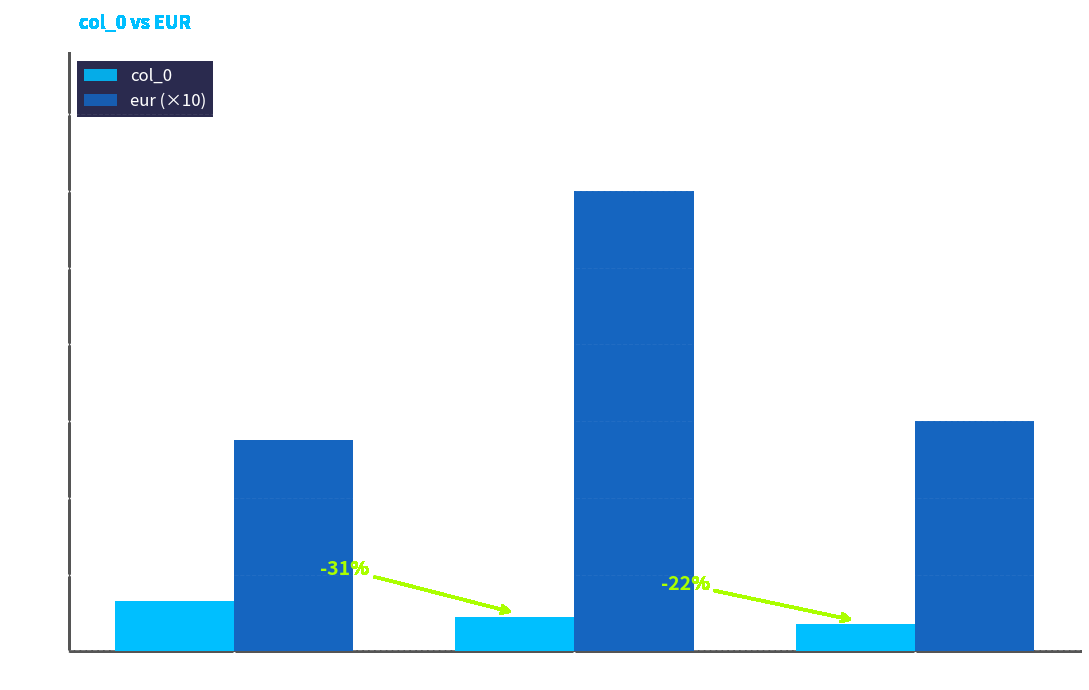

What is the label of the 1st bar from the right?

XX--2